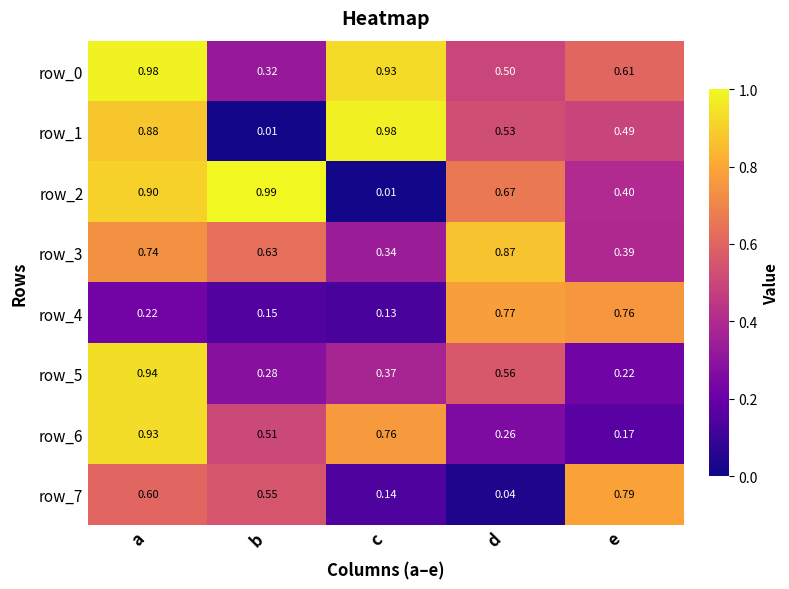

What is the total value across all series at e?

3.8